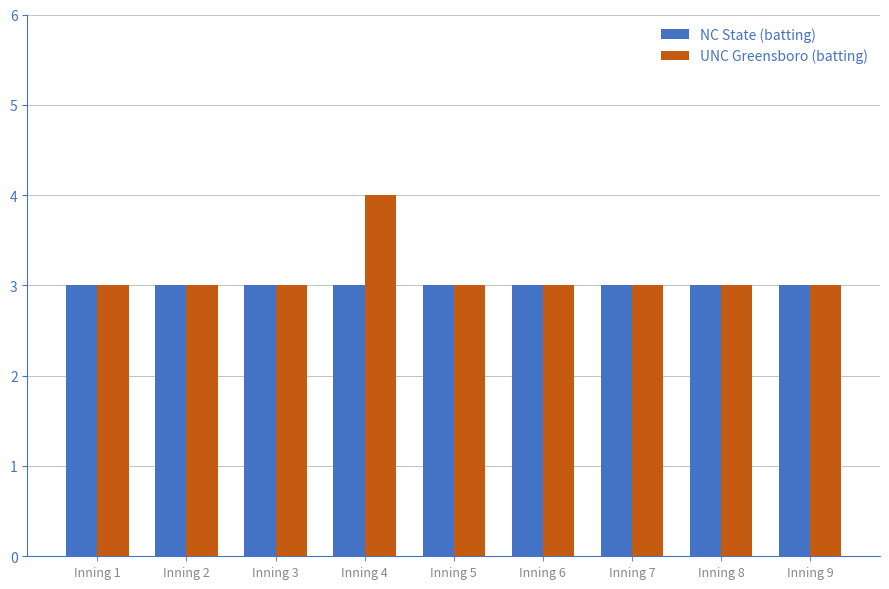

Which series has the largest range (max minus min)?

UNC Greensboro (batting)